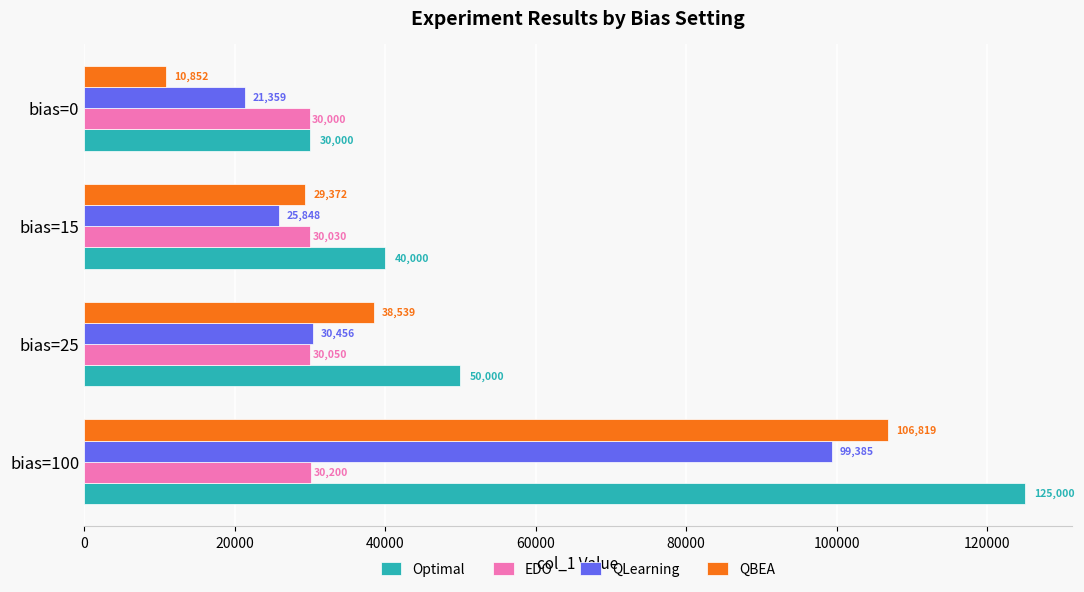

At which label does QBEA reach its minimum?

bias=0